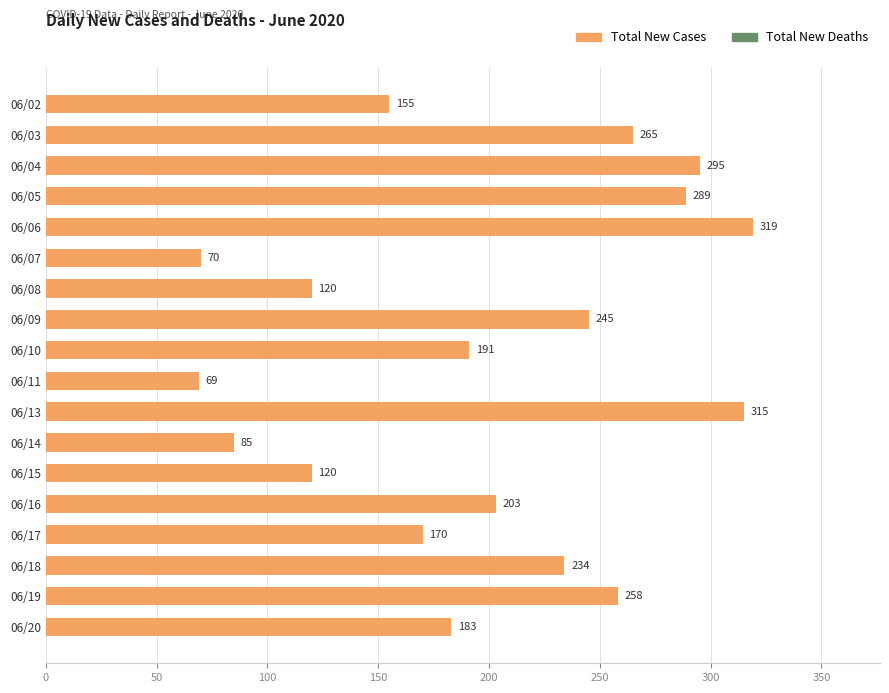

The value at 06/07 is 70. True or false?

True